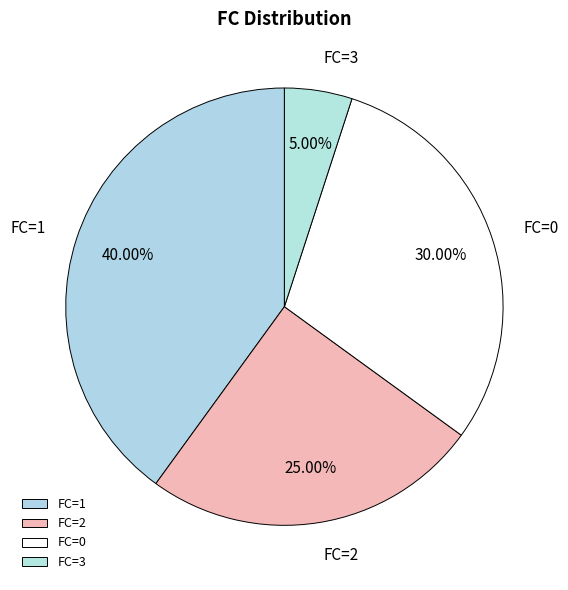

What is the smallest slice in the pie chart?

FC=3